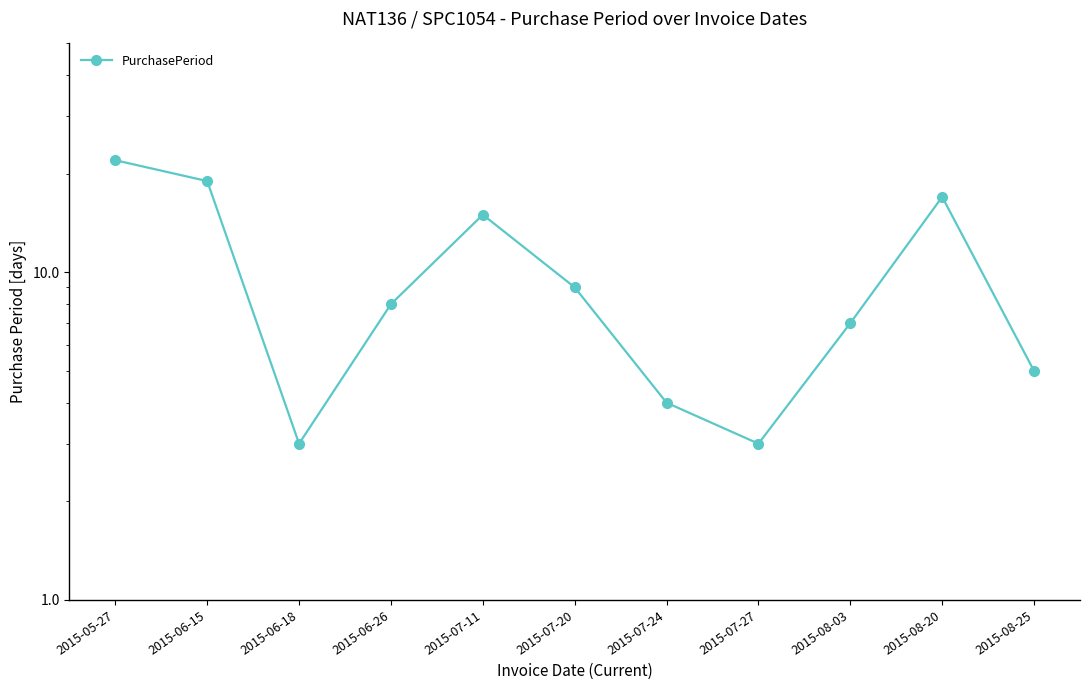

List the labels in order of value, largest first.

2015-05-27, 2015-06-15, 2015-08-20, 2015-07-11, 2015-07-20, 2015-06-26, 2015-08-03, 2015-08-25, 2015-07-24, 2015-06-18, 2015-07-27